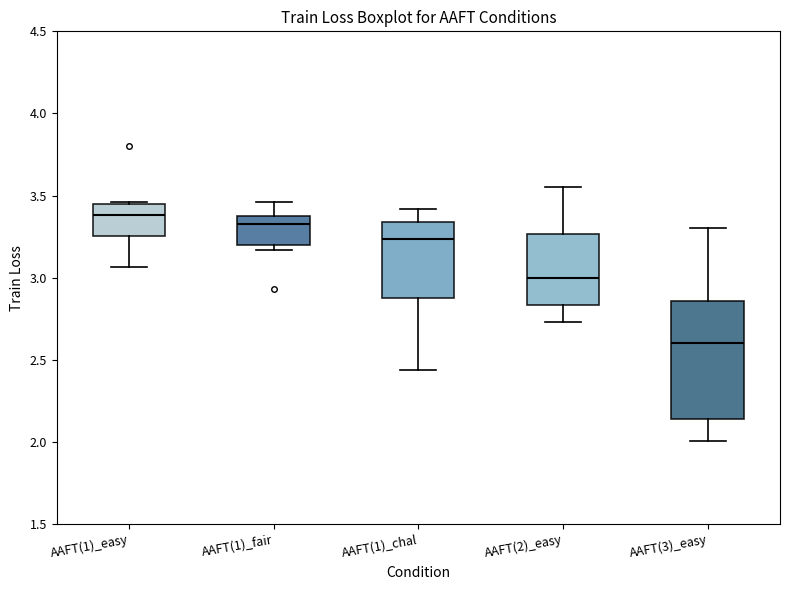

Which box is the tallest, from its lower edge to its upper edge?

AAFT(3)_easy